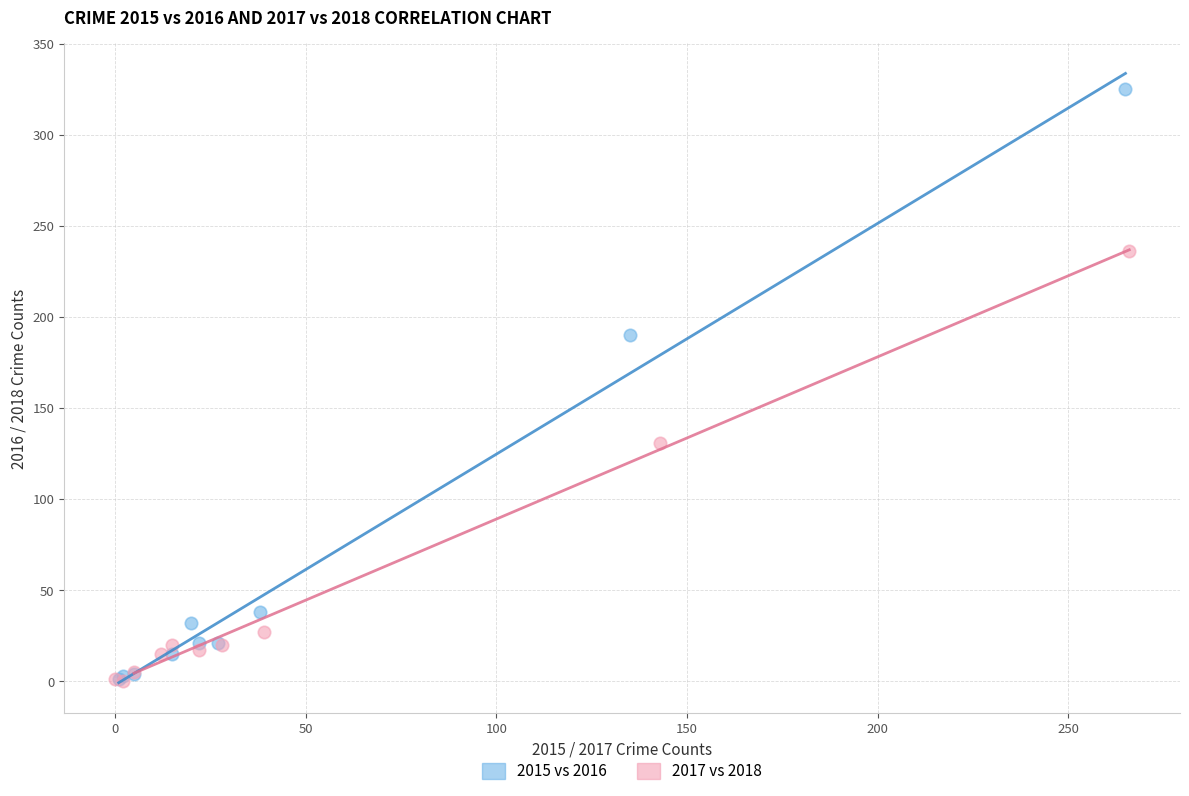

Which series has the largest Y range (max minus min)?

2015 vs 2016